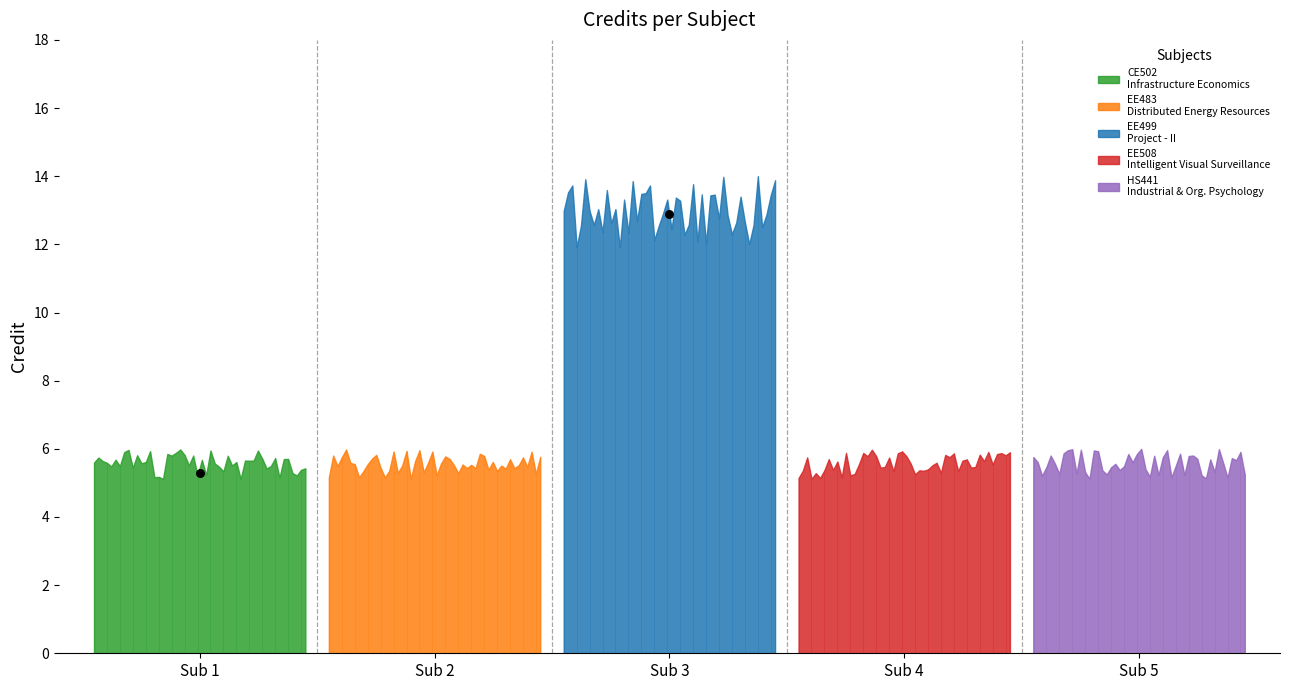

Between 3 and 1, which is larger?

3